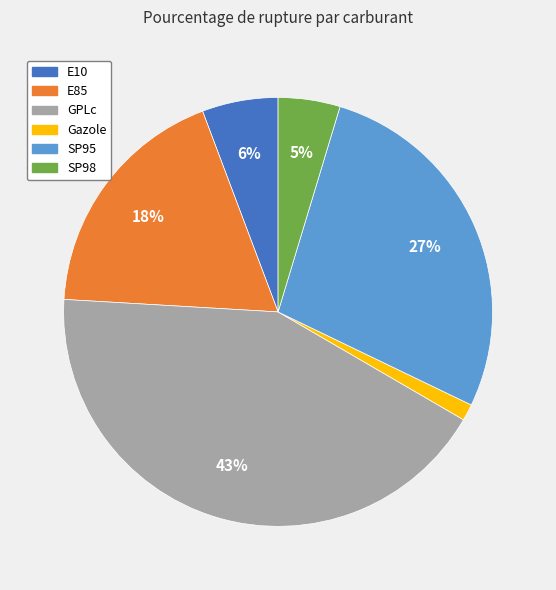

How many slices are in this pie chart?

6